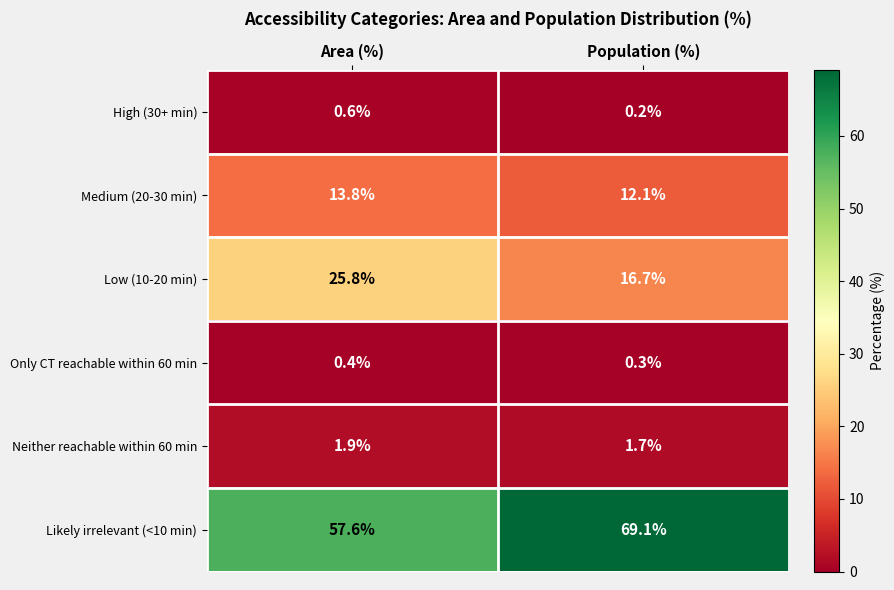

Which series has the largest range (max minus min)?

Likely irrelevant (<10 min)